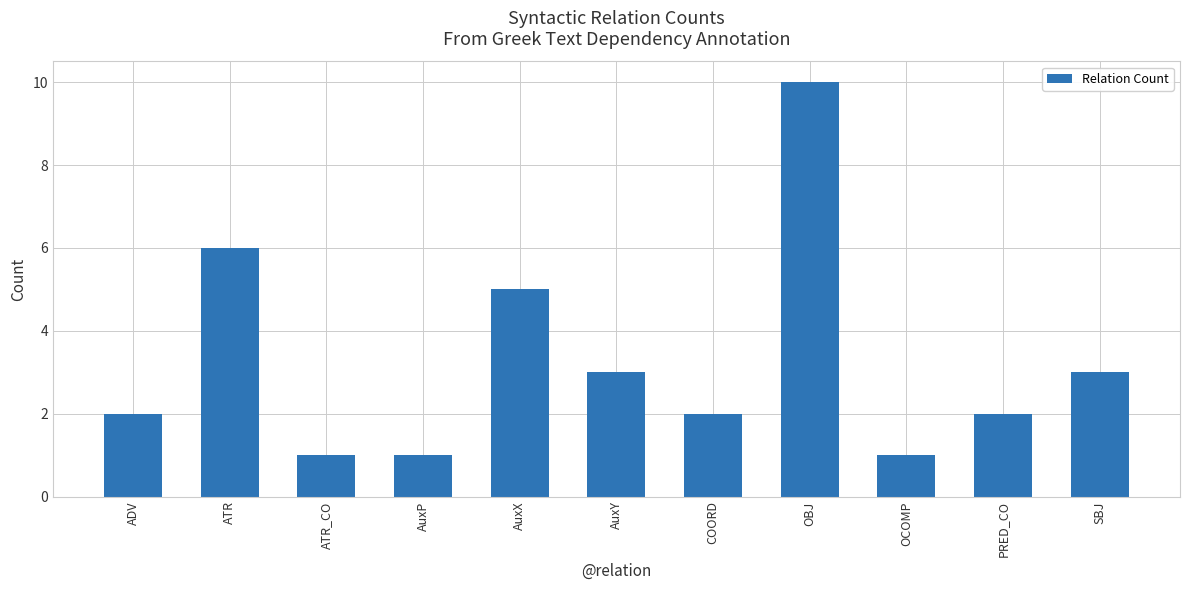

How many bars are there in total?

11